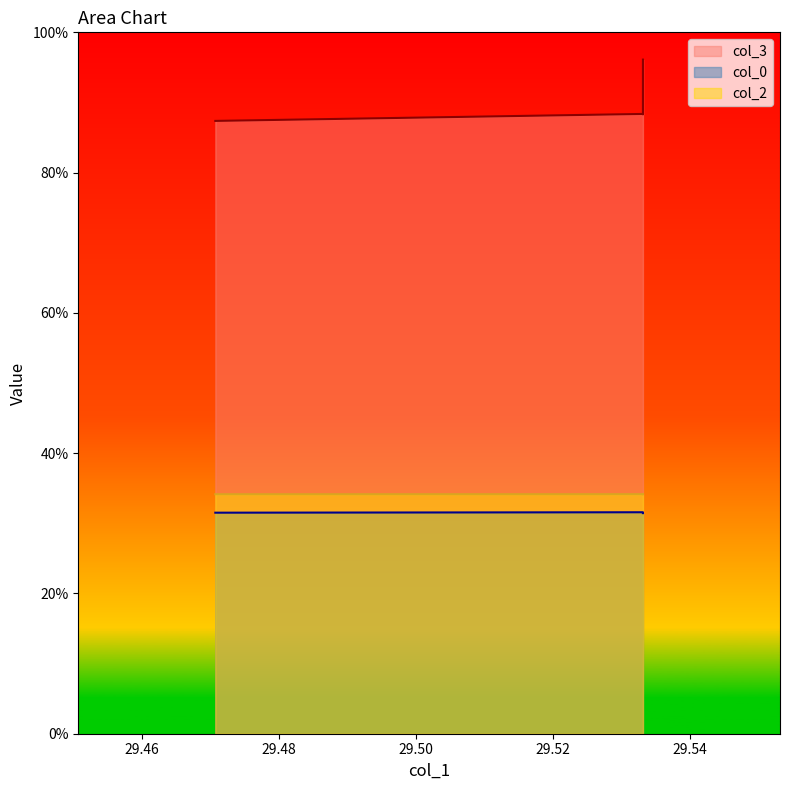

Count the number of categories in the chart.

4